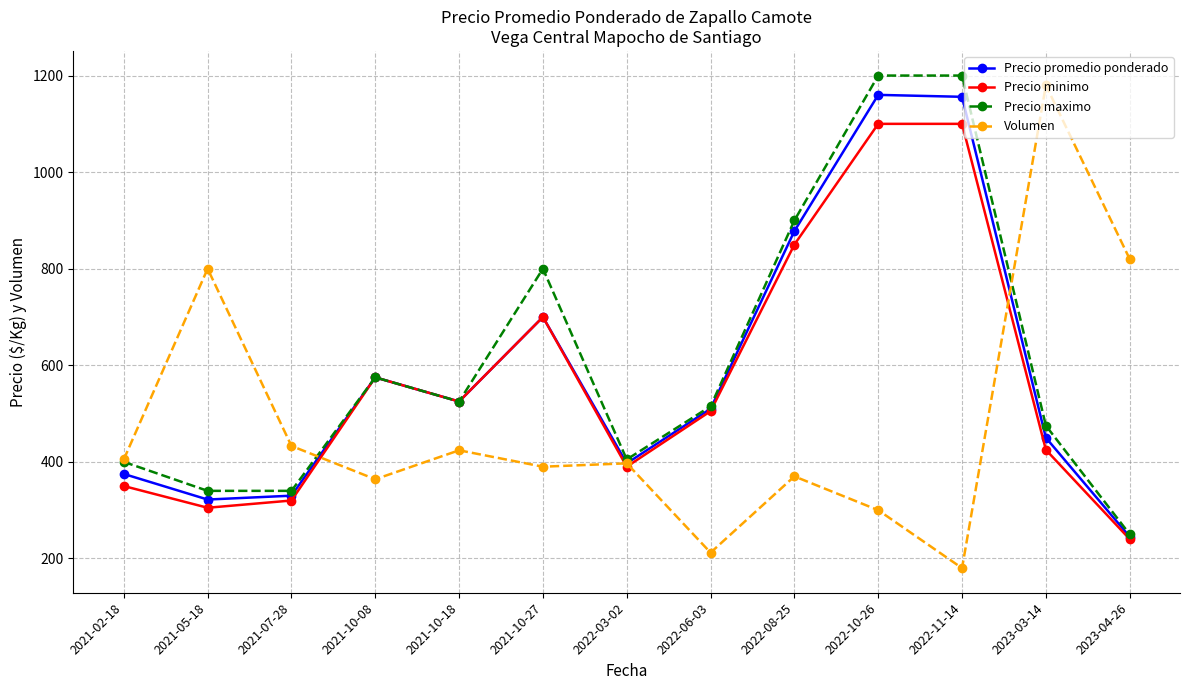

Does the chart have visible grid lines?

Yes